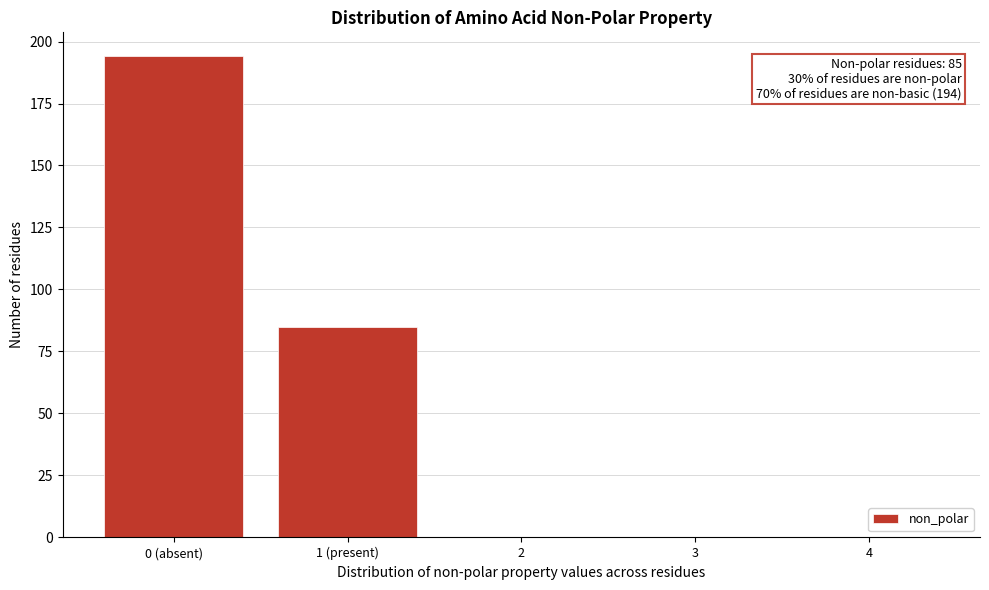

Reading left to right, list all the values displayed in this chart.

0 (absent)=194	1 (present)=85	2=0	3=0	4=0